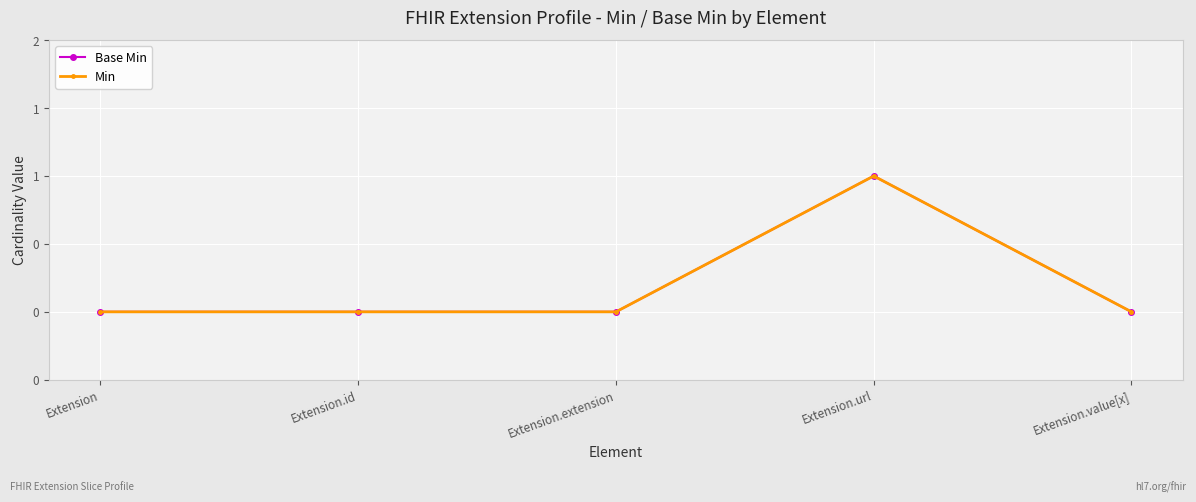

Is this an area chart (filled region under the line)?

No